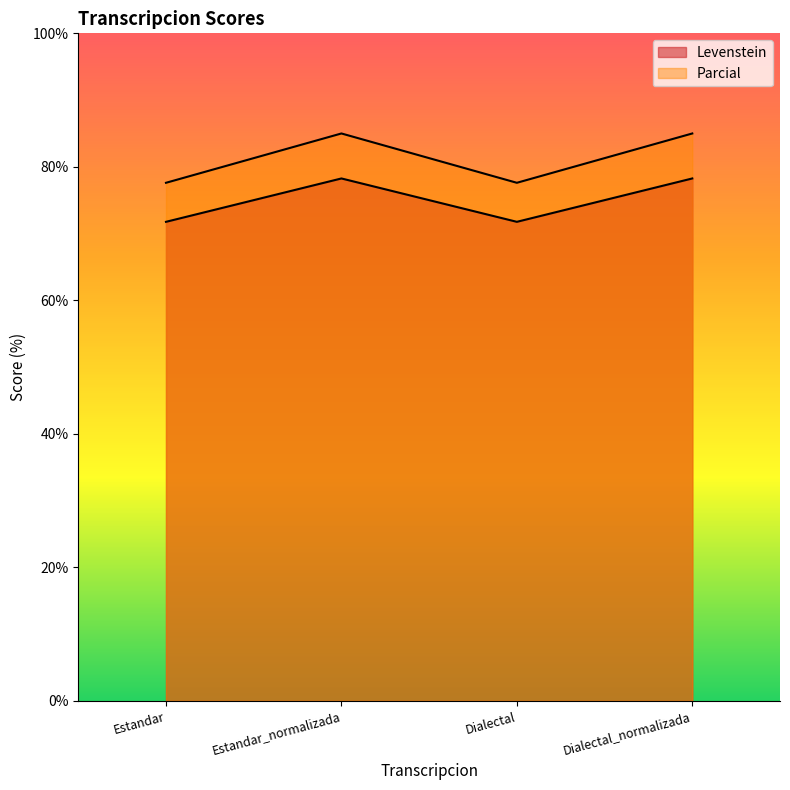

Which series has the largest total across all categories?

Parcial